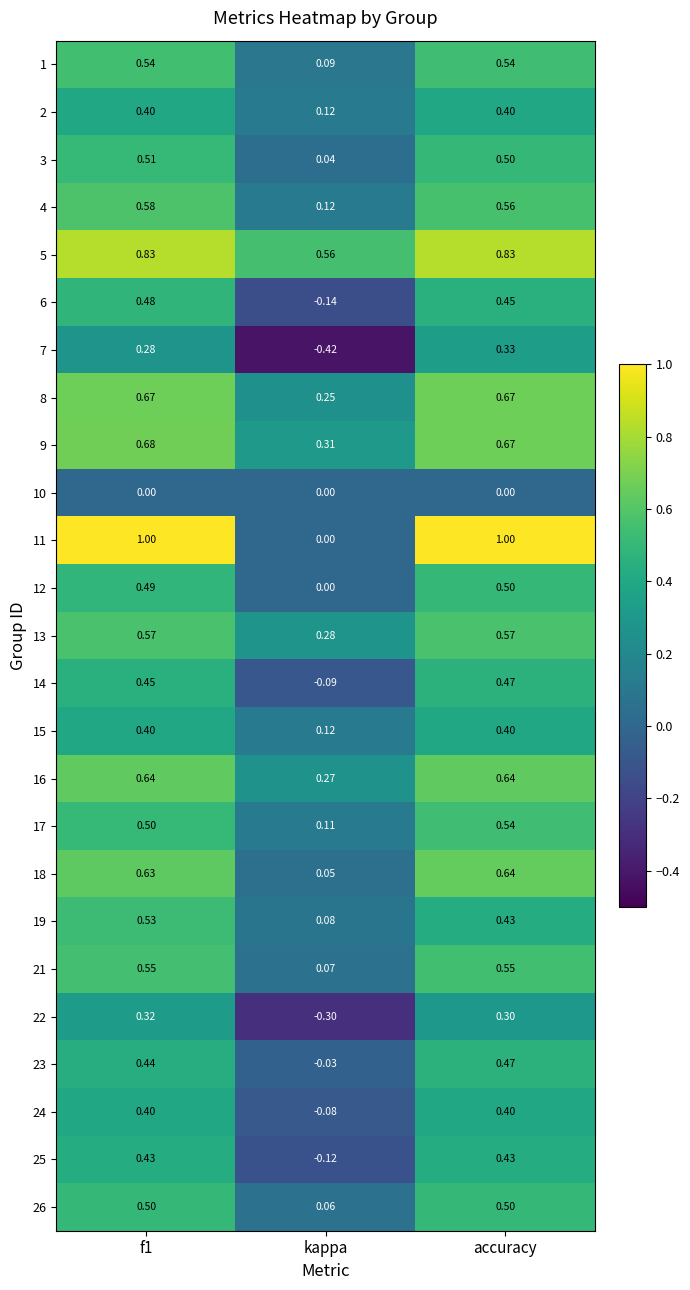

Which label corresponds to the smallest value in the chart?

kappa